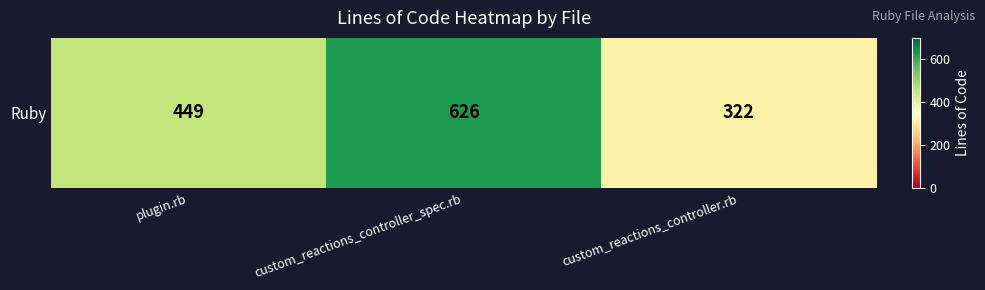

Count the number of data series in this chart.

1